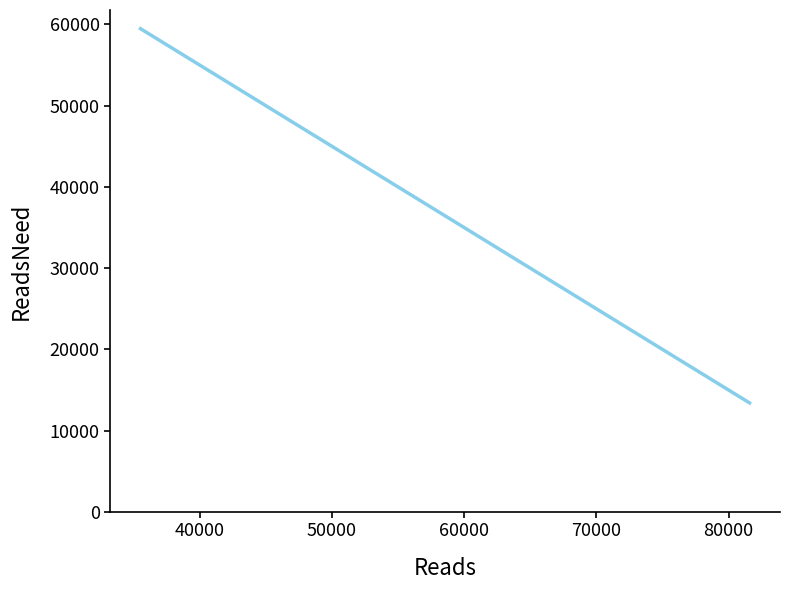

What is the difference between the maximum and minimum values?

46062